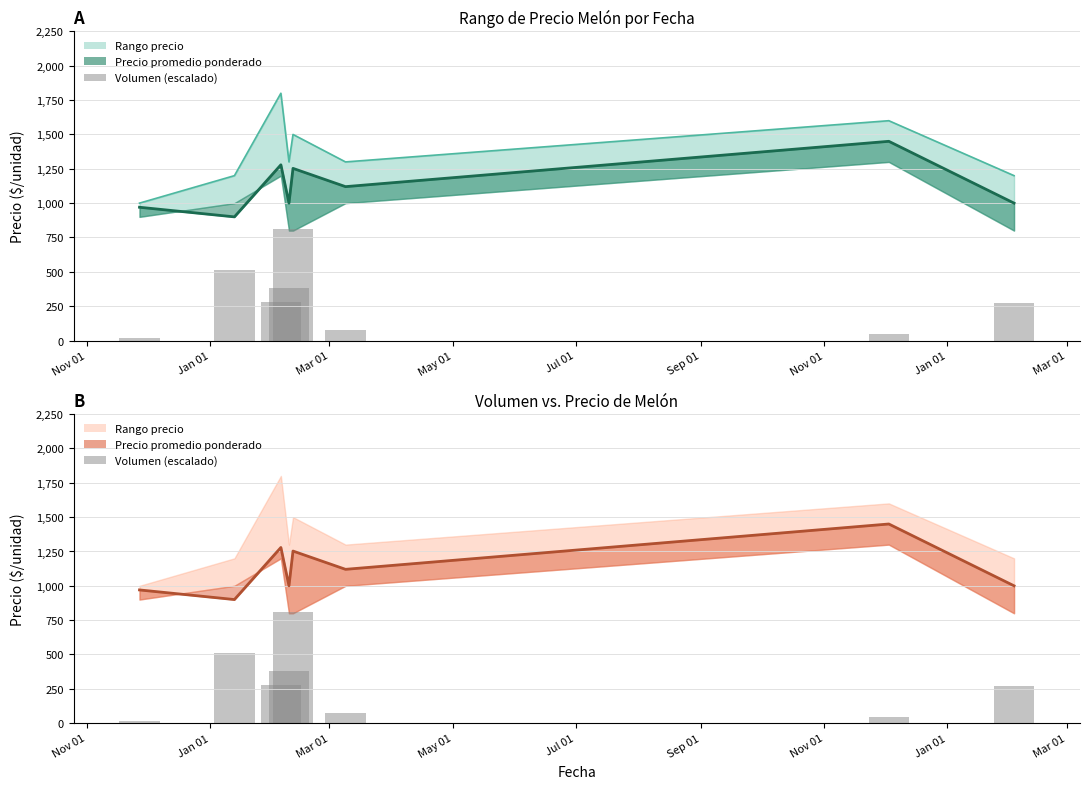

List the labels in order of value, largest first.

Jul 01, Jan 01, May 01, Mar 01, Jan 01, Sep 01, Nov 01, Nov 01